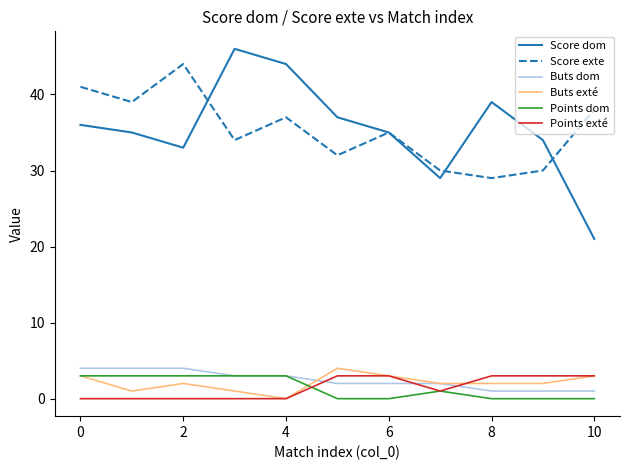

What is the lowest value of the Score dom series?

21